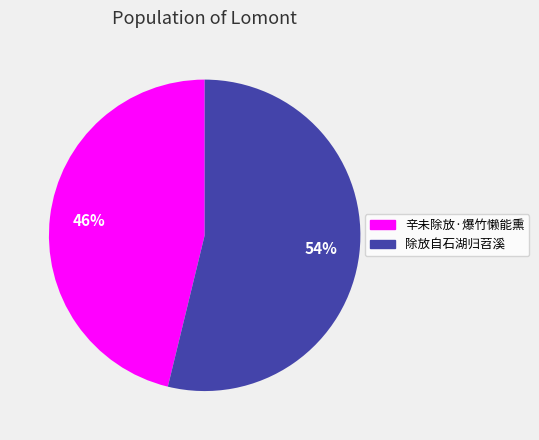

Between 除放自石湖归苕溪 and 辛未除放·爆竹懒能熏, which is larger?

除放自石湖归苕溪